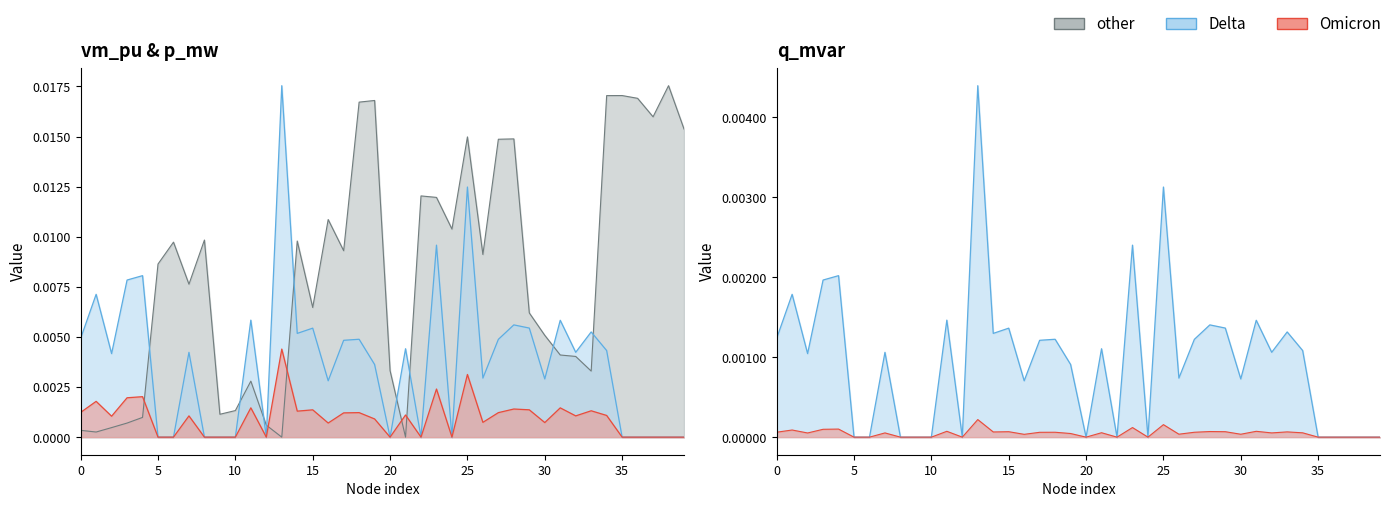

How many positive values does the q_mvar series have?

26